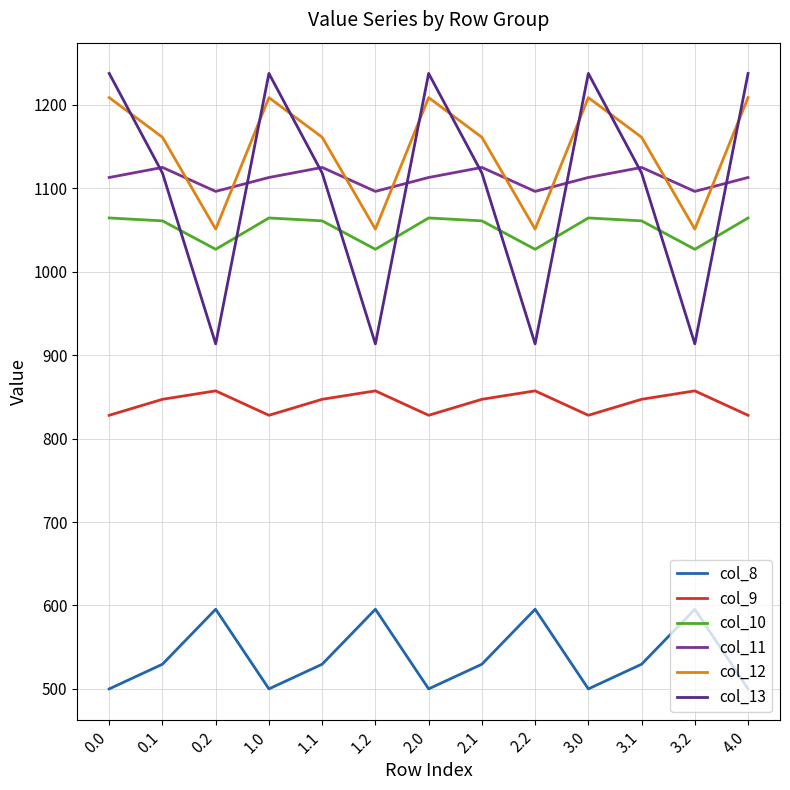

What is the minimum value shown in the chart?

500.1